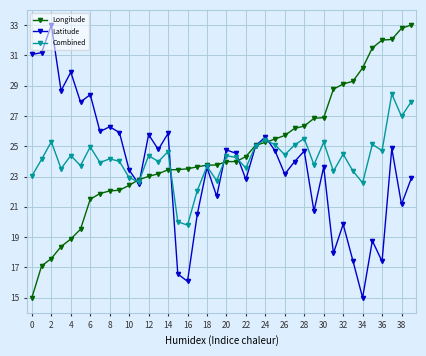

What is the sum of all Longitude values?

985.6